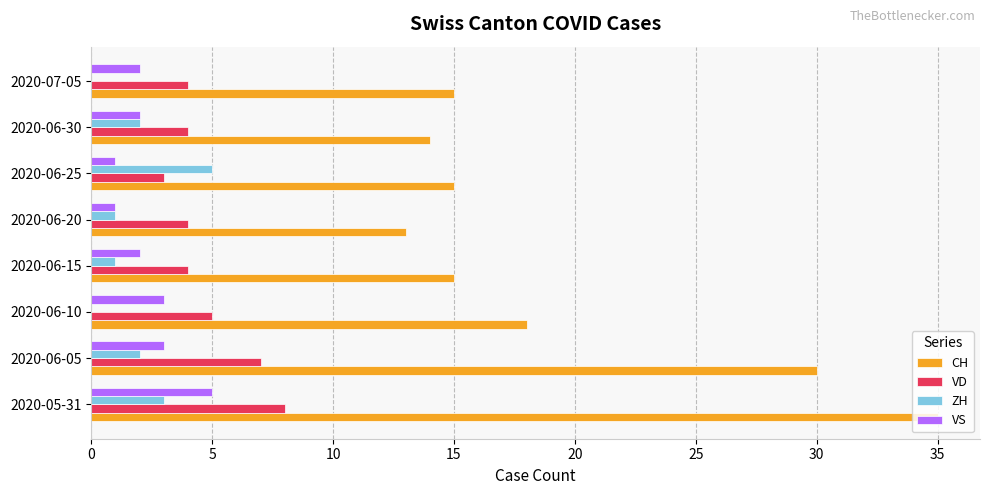

Is it true that VS equals 3 at 2020-06-05?

True